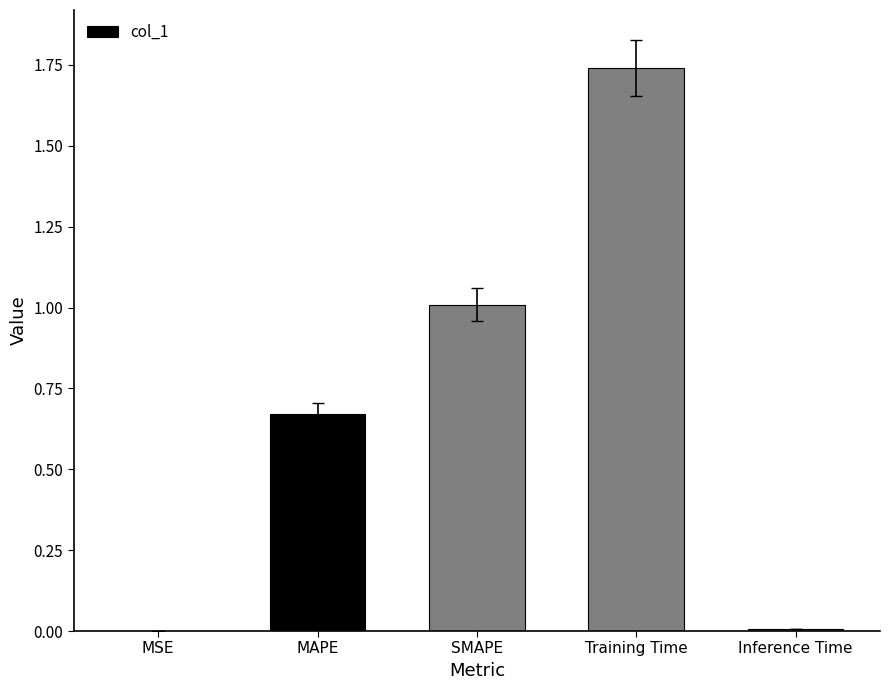

What is the sum of all values?

3.4